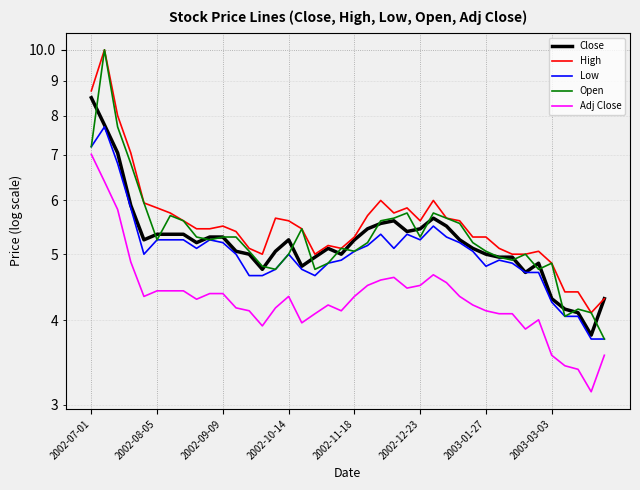

Where does the Open series first go above 5?

2002-07-01